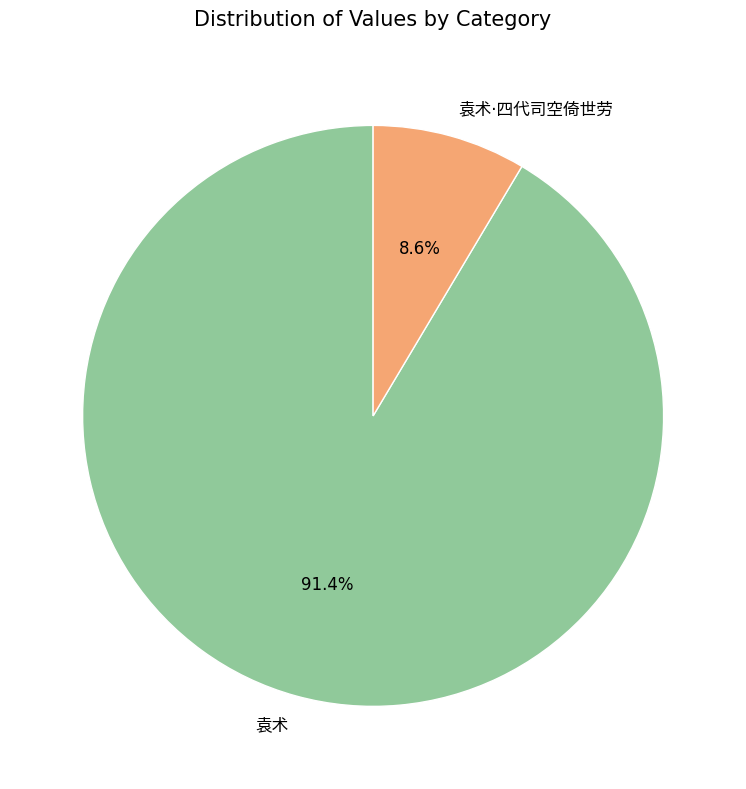

Does any single category account for the majority?

Yes